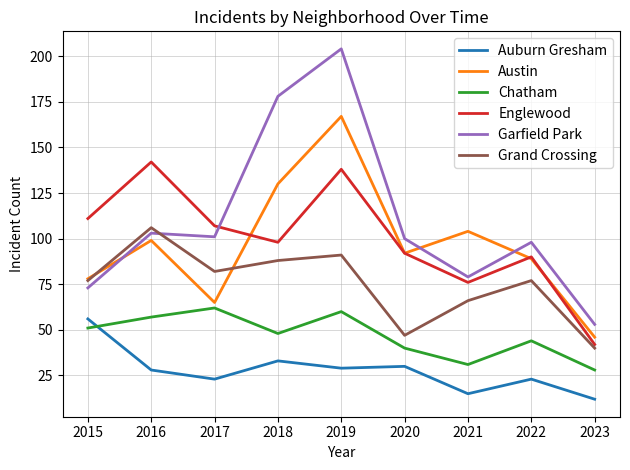

How many times do Garfield Park and Englewood cross each other?

1